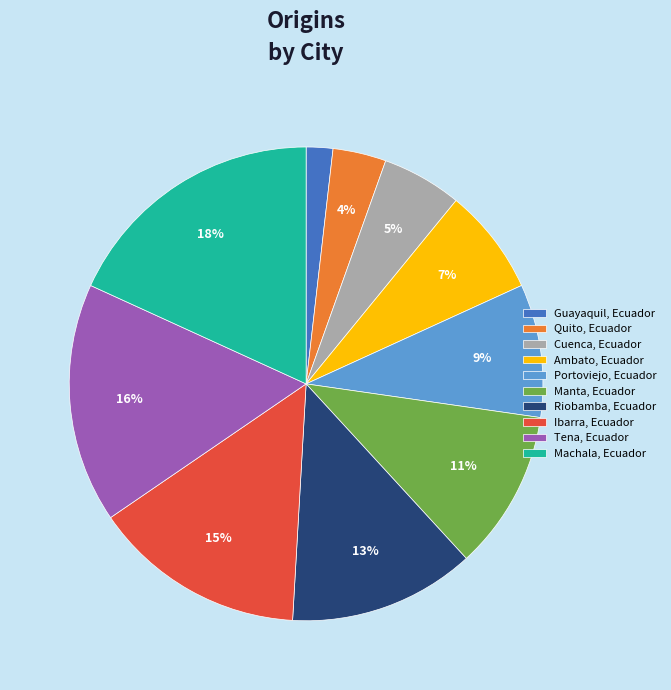

To the nearest percent, what percentage of the pie is Tena, Ecuador?

16%